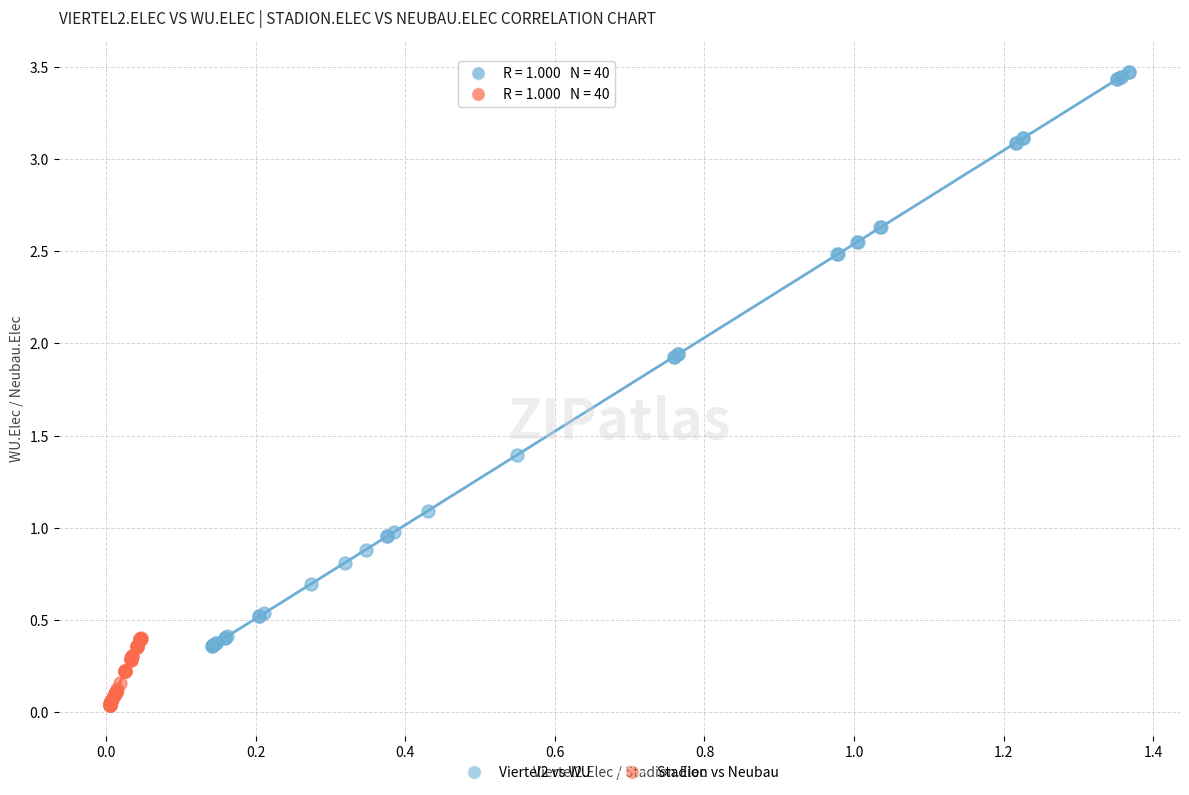

Which series contains the lowest Y value?

Stadion vs Neubau